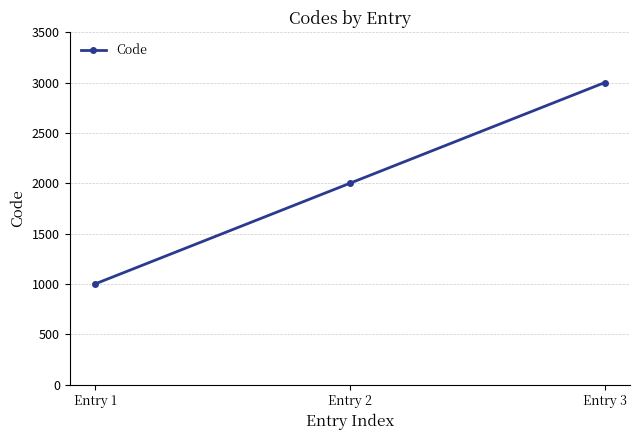

The chart shows a value of 5299 at Entry 3. True or false?

False